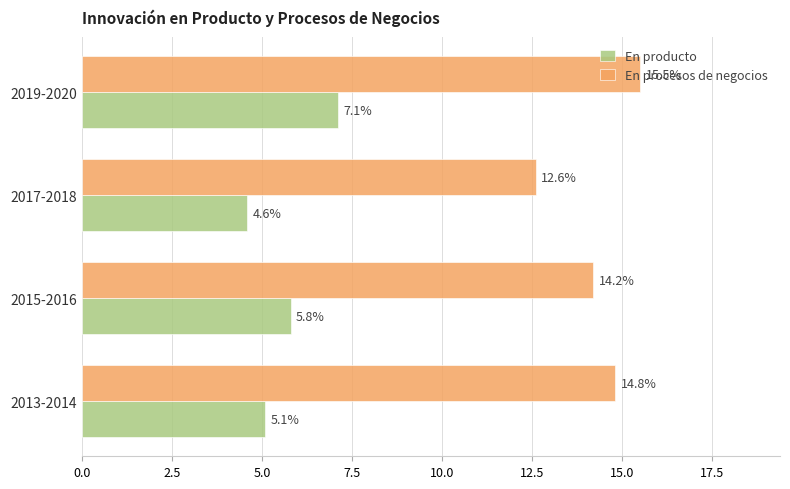

What is the approximate value of En procesos de negocios at 2013-2014?

14.8